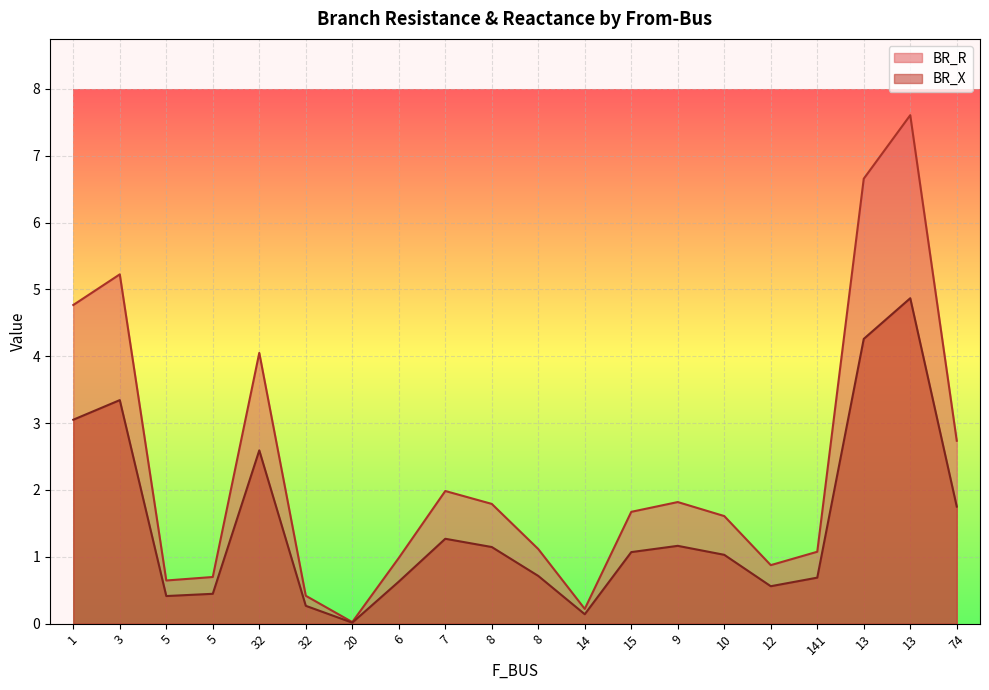

Which series changed the most between 3 and 14?

BR_R